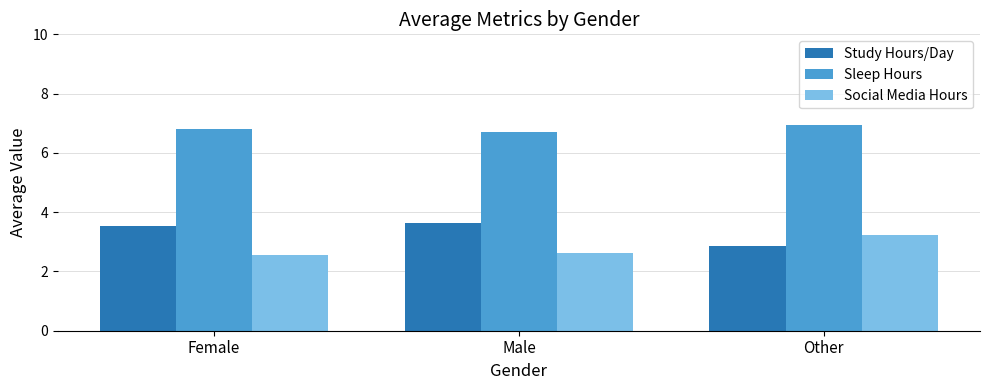

Read the Social Media Hours value at Other.

3.2